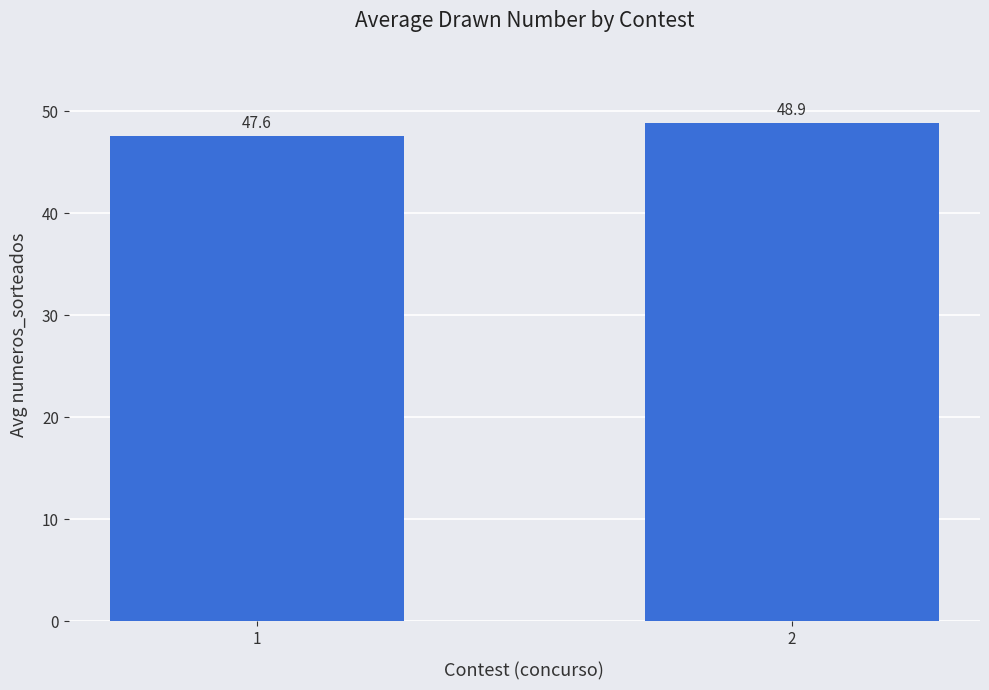

Which label corresponds to the smallest value in the chart?

1